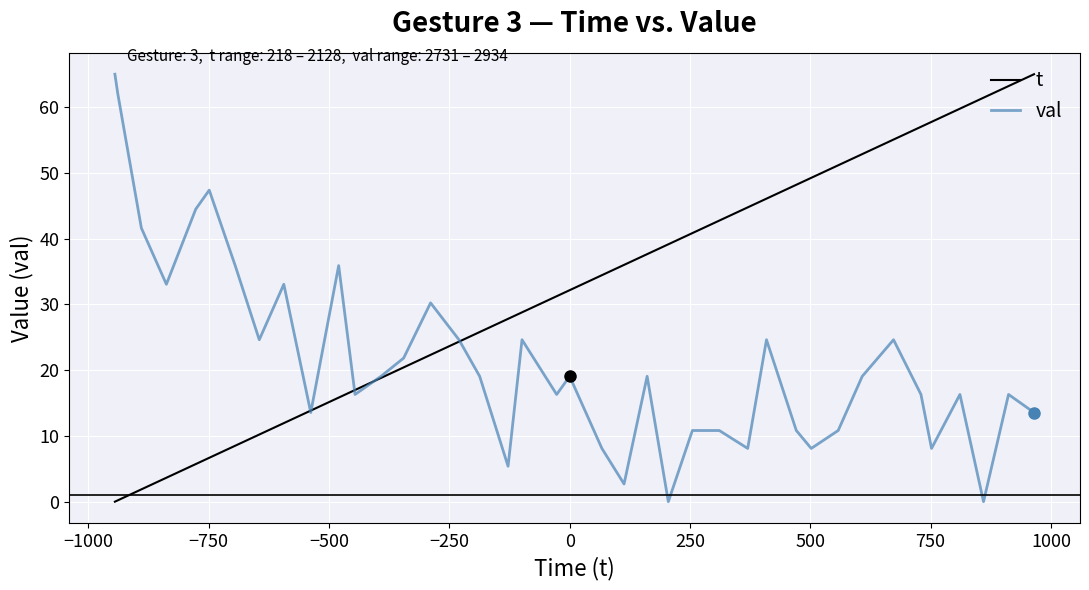

Which series has the largest total across all categories?

t